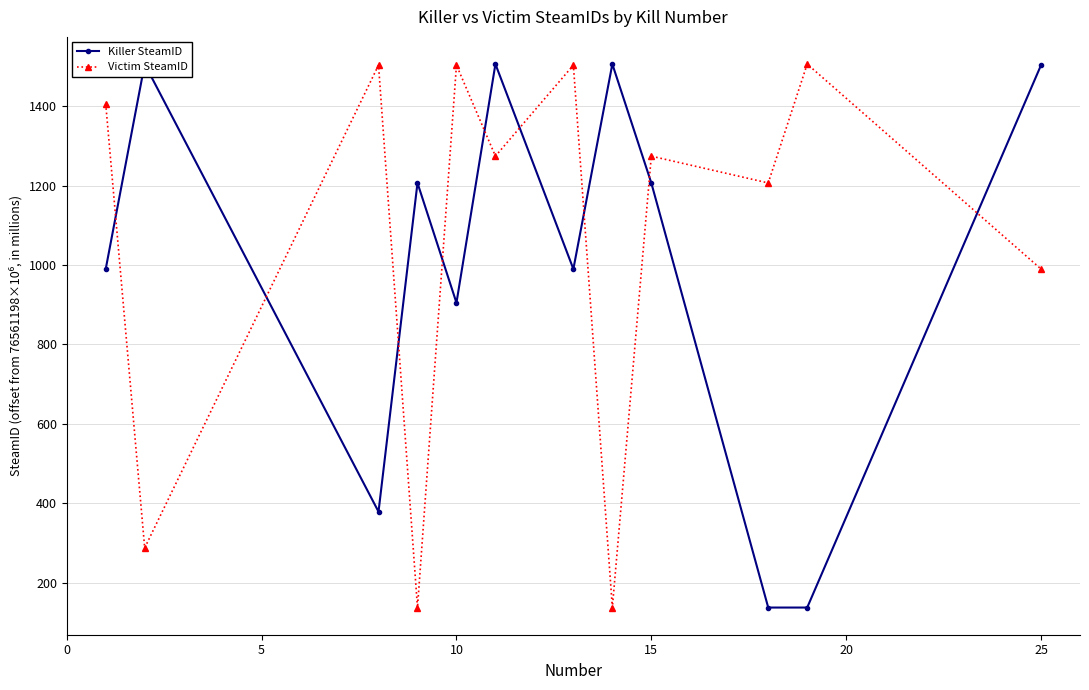

What is the difference between the highest and lowest values at 10?

1125.3